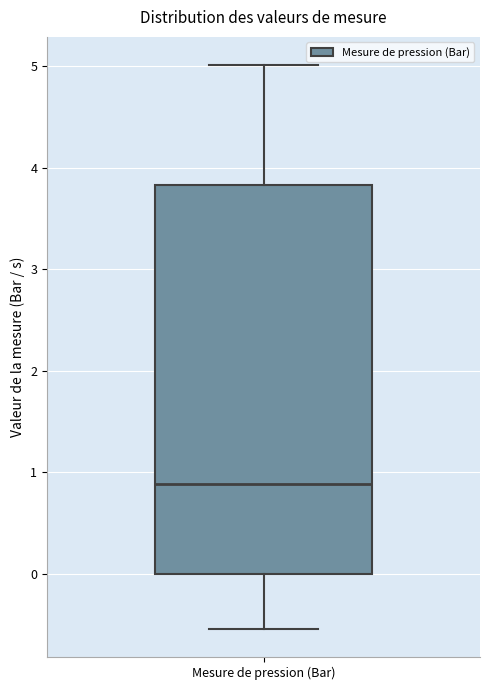

Where is the upper edge of the box for Mesure de pression (Bar) on the y-axis? The values are not printed on the chart, so give them approximately, as read against the axis.

3.8